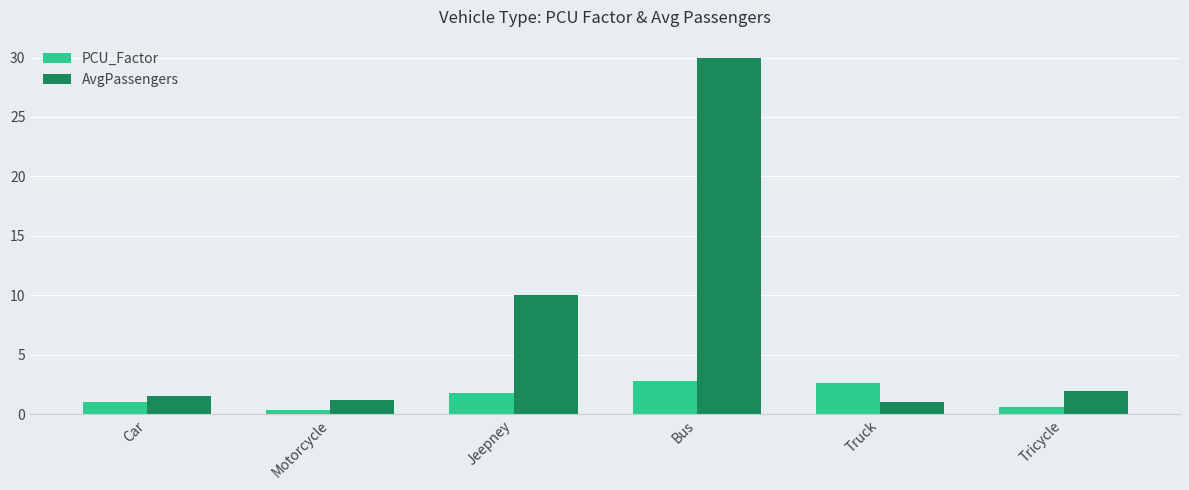

What are all the series names shown in the legend?

PCU_Factor, AvgPassengers